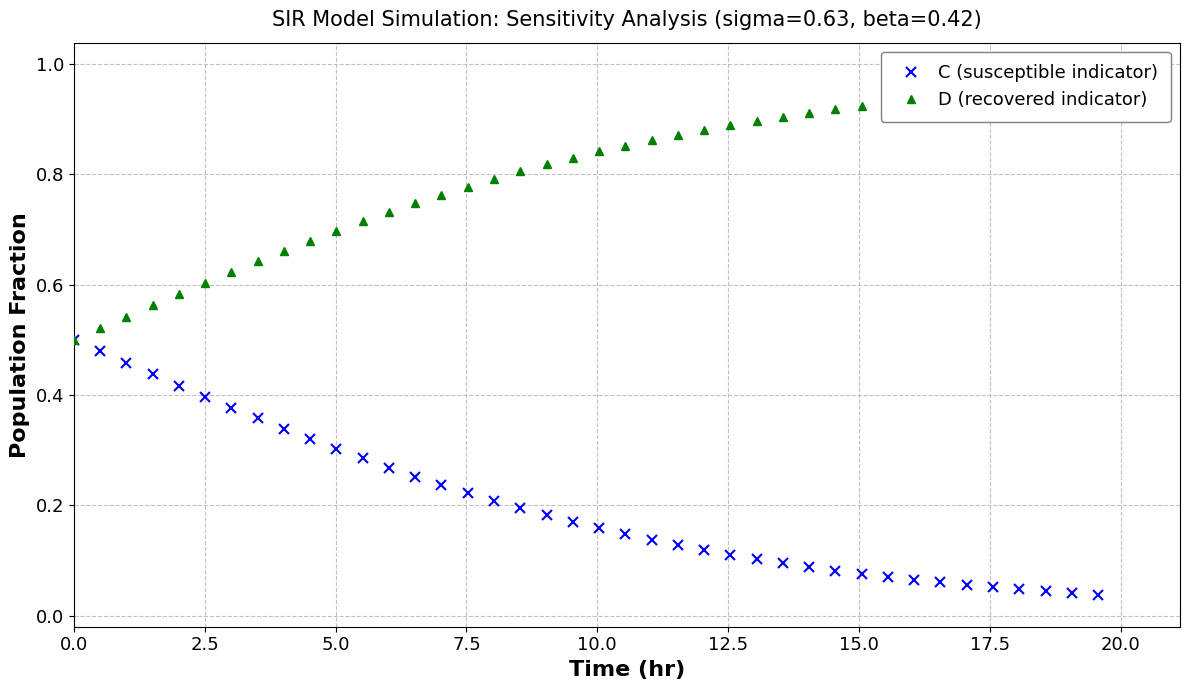

Rank the series by their maximum value, from highest to lowest.

D (recovered indicator), C (susceptible indicator)